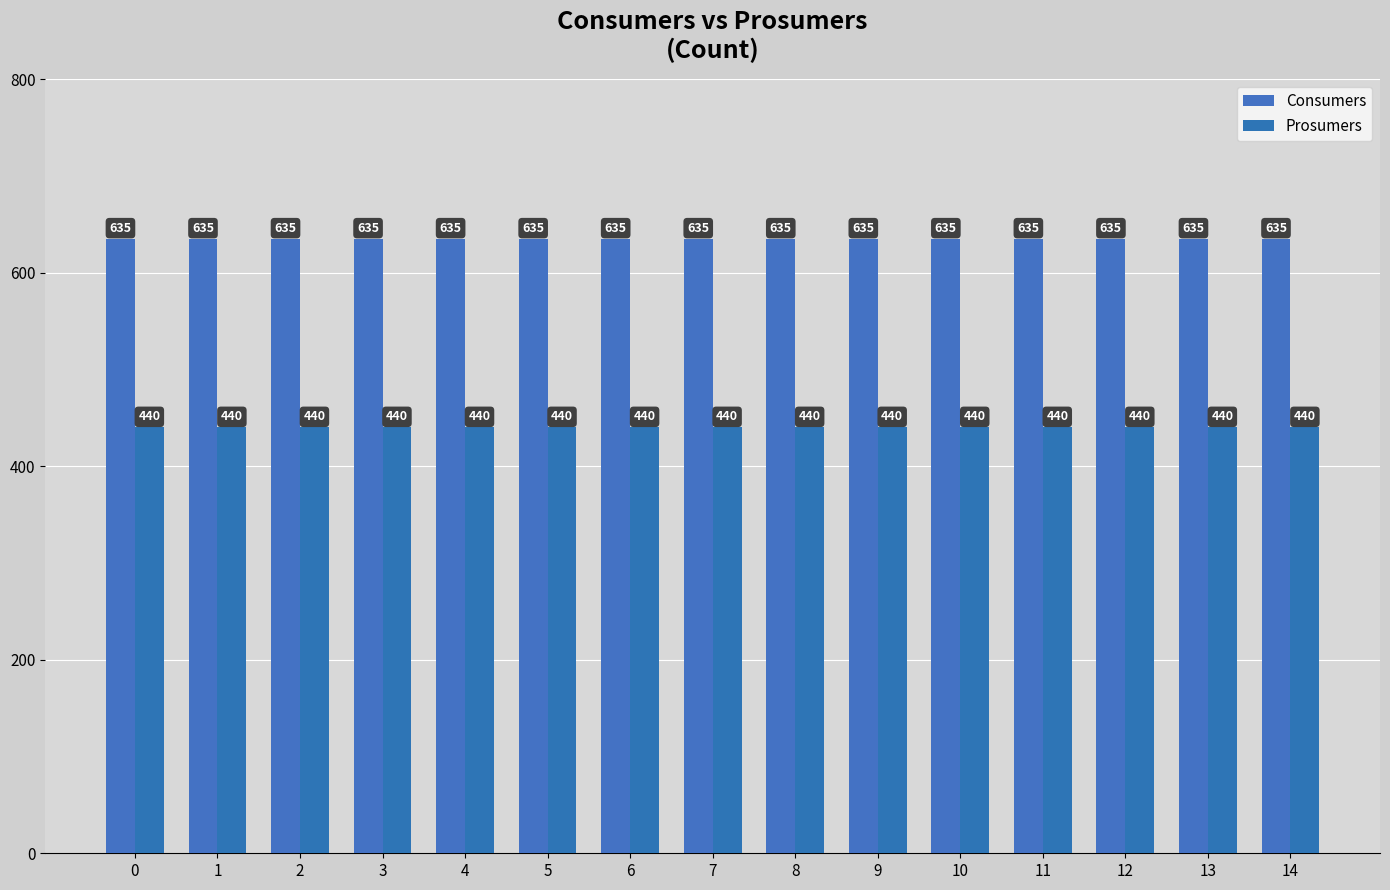

What is the maximum value shown in the chart?

635